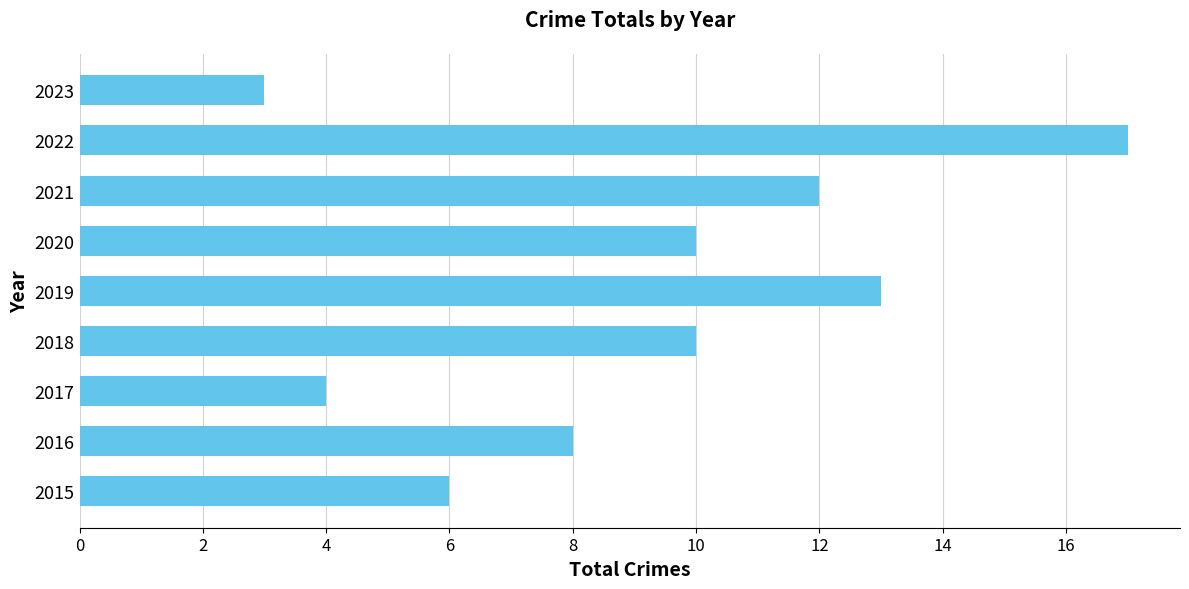

The value at 2016 is 8. True or false?

True